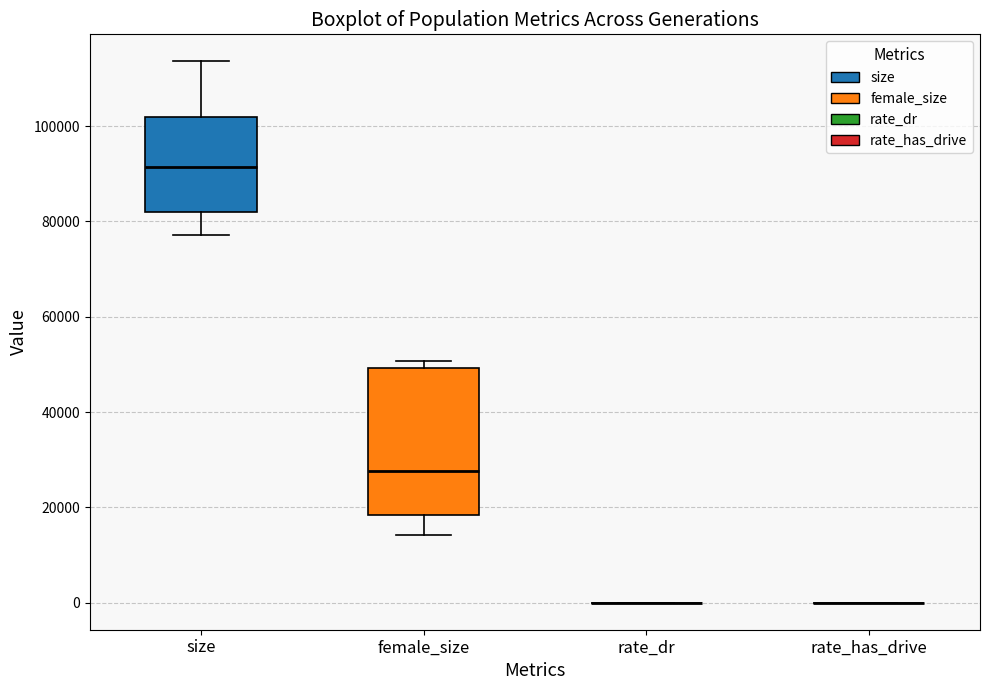

Reading left to right, transcribe this box plot: for each box, give where its median line is, the range the box spans, and where its two whiskers end, as read against the y-axis. The values are not printed on the chart, so give them approximately, as read against the axis.

size: median 92000, box 82000 to 102000, whiskers 78000 to 114000
female_size: median 28000, box 18000 to 50000, whiskers 14000 to 50000 (just above the box's upper edge)
rate_dr: box collapsed to a line at 0, whiskers 0 to 0
rate_has_drive: box collapsed to a line at 0, whiskers 0 to 0